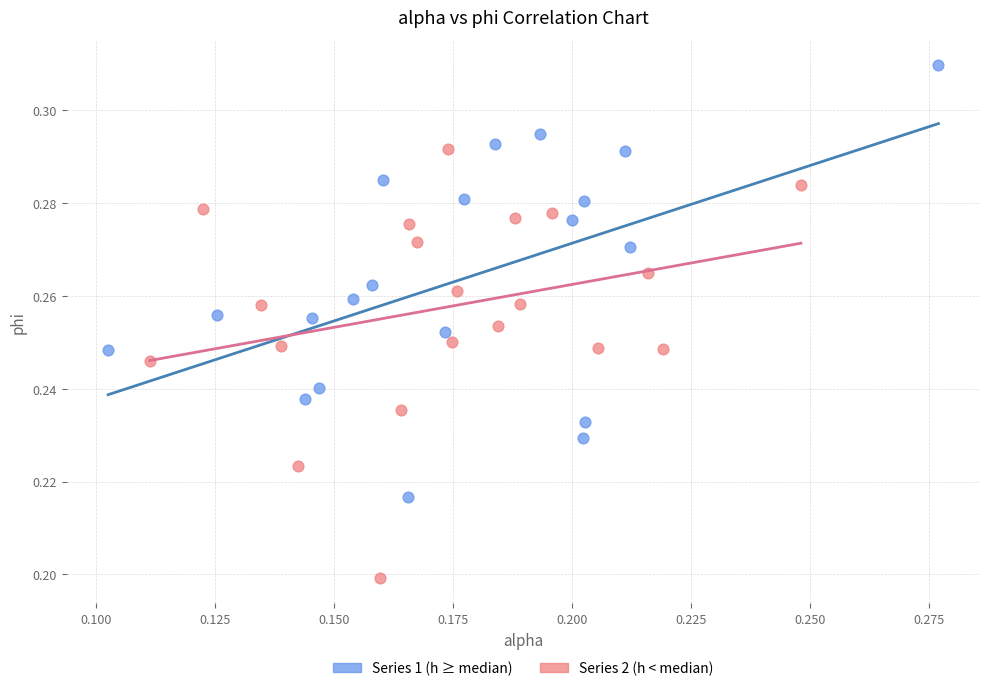

What are all the series names shown in the legend?

Series 1 (h ≥ median), Series 2 (h < median)